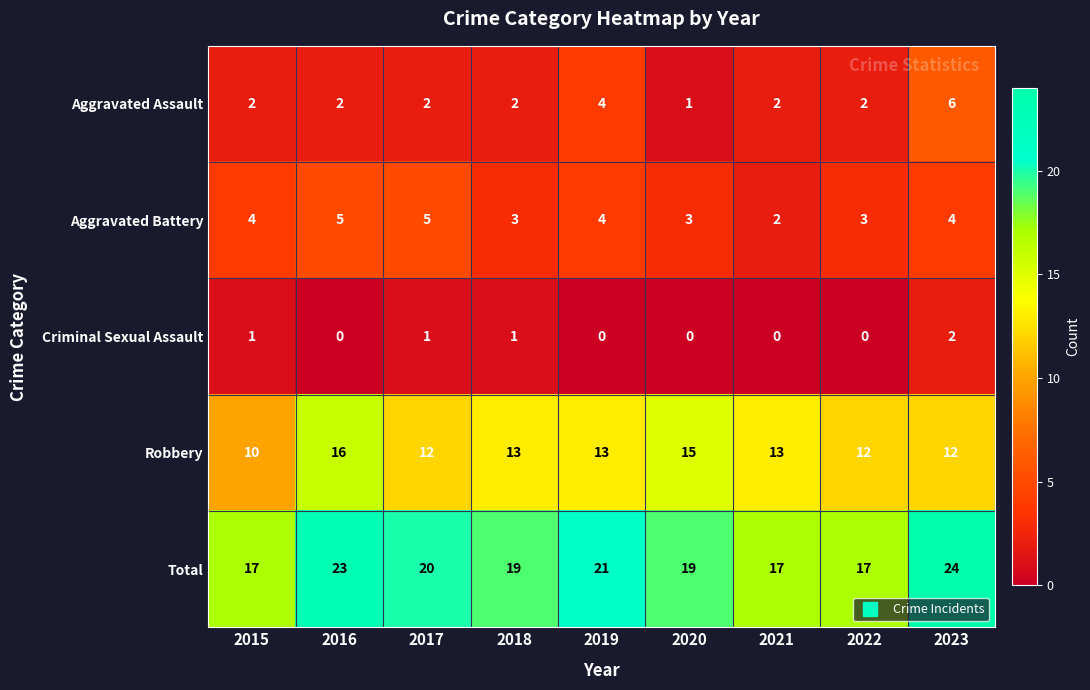

How many Total values are between 17 and 21?

7